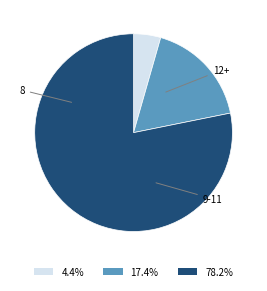

How many slices are in this pie chart?

3